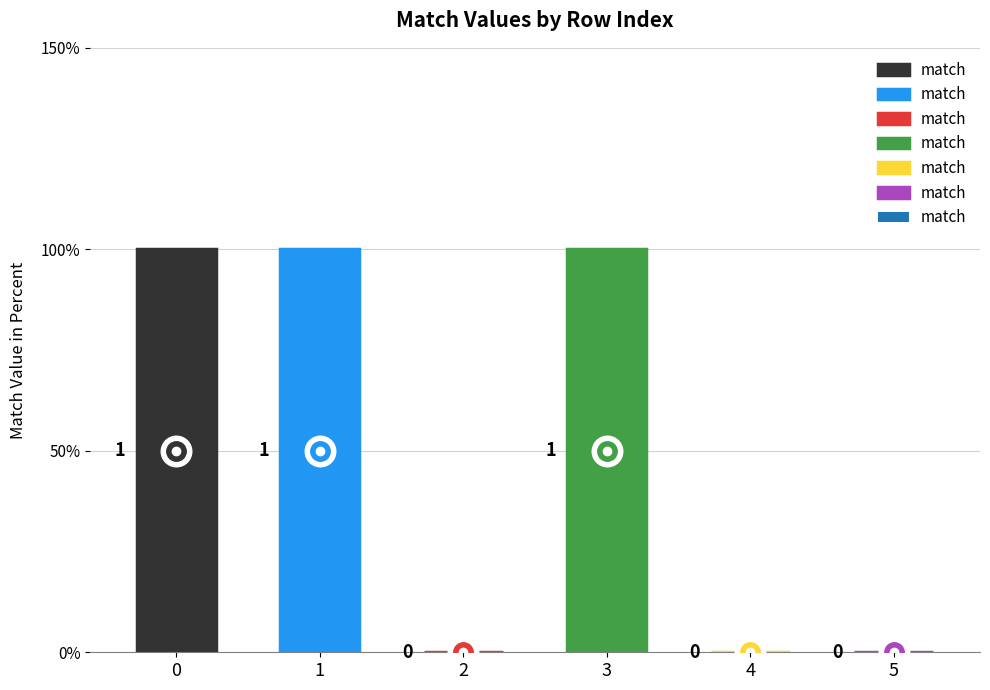

How many values are below 1?

3